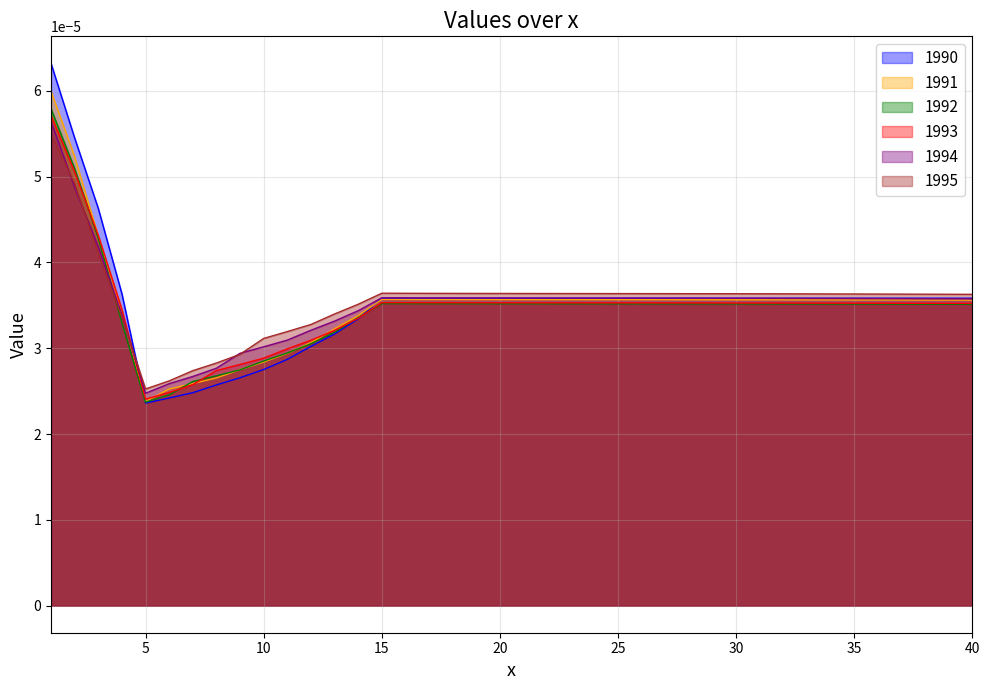

At 30, list the series in order from largest to smallest.

1995, 1990, 1994, 1991, 1993, 1992